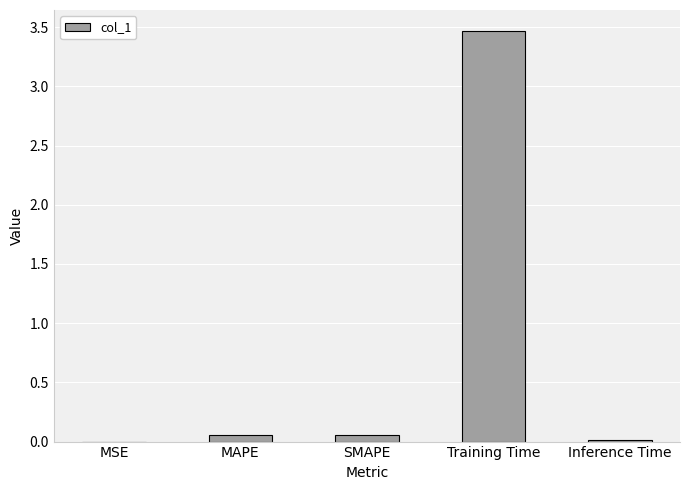

Count the number of data series in this chart.

1